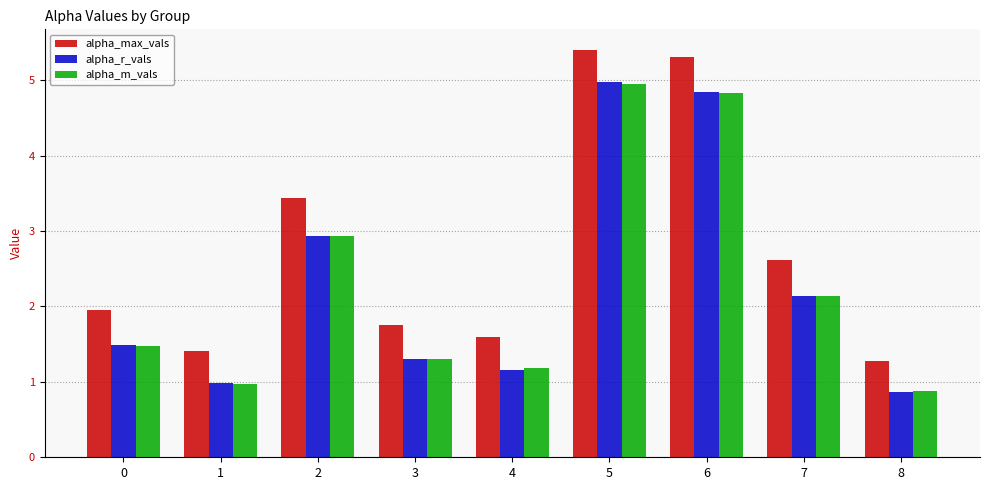

Reading left to right, list all the values displayed in this chart.

alpha_max_vals: 0=2.0	1=1.4	2=3.4	3=1.8	4=1.6	5=5.4	6=5.3	7=2.6	8=1.3
alpha_r_vals: 0=1.5	1=1.0	2=2.9	3=1.3	4=1.2	5=5.0	6=4.8	7=2.1	8=0.9
alpha_m_vals: 0=1.5	1=1.0	2=2.9	3=1.3	4=1.2	5=5.0	6=4.8	7=2.1	8=0.9